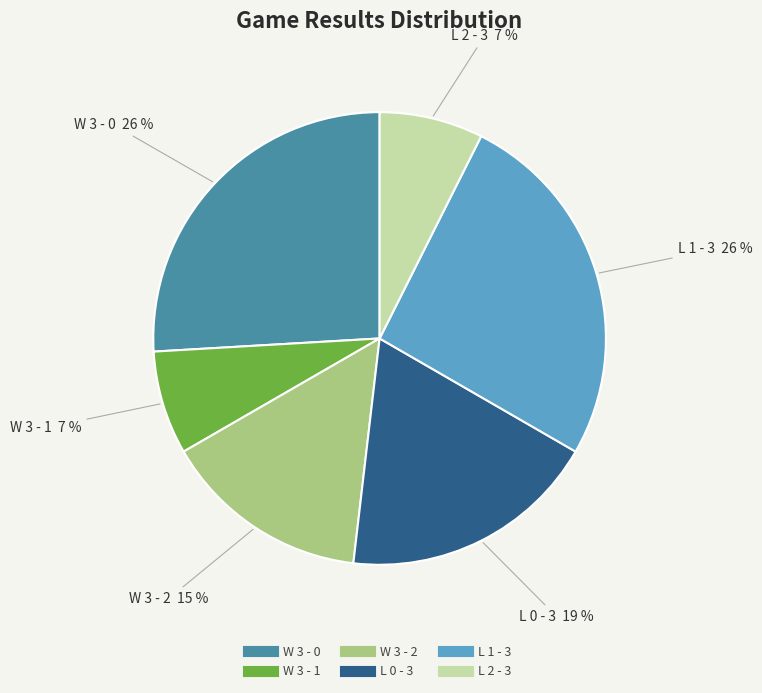

How many segments does this pie chart have?

6